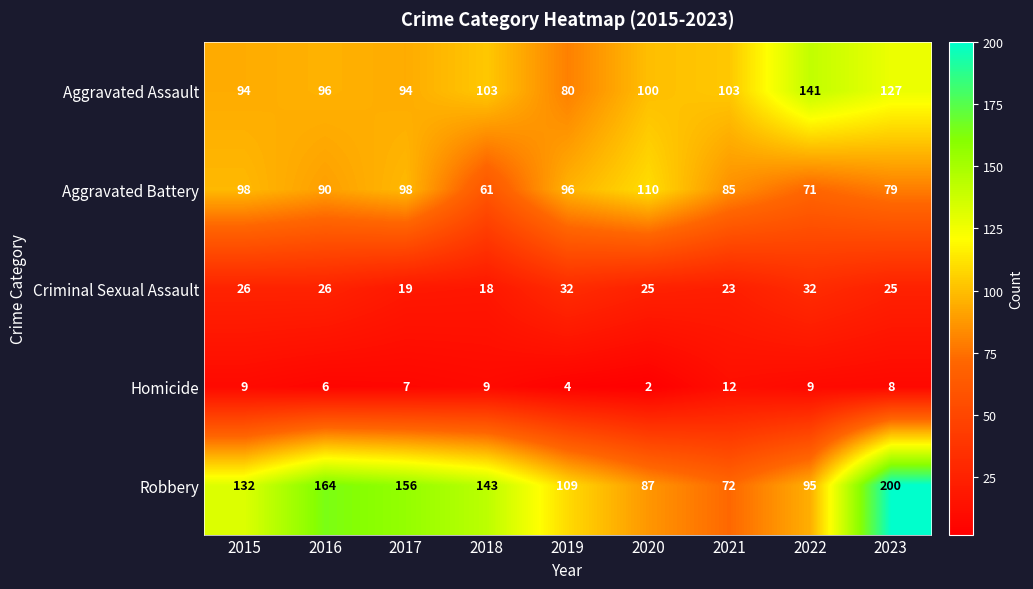

Which label corresponds to the largest value in the chart?

2023